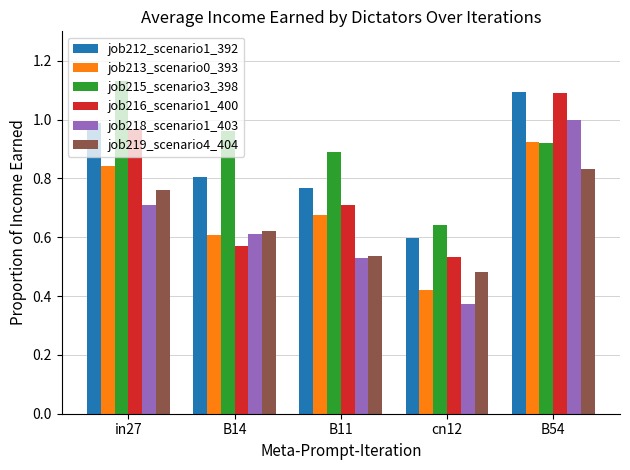

Rank the categories by job212_scenario1_392 value from highest to lowest.

B54, in27, B14, B11, cn12